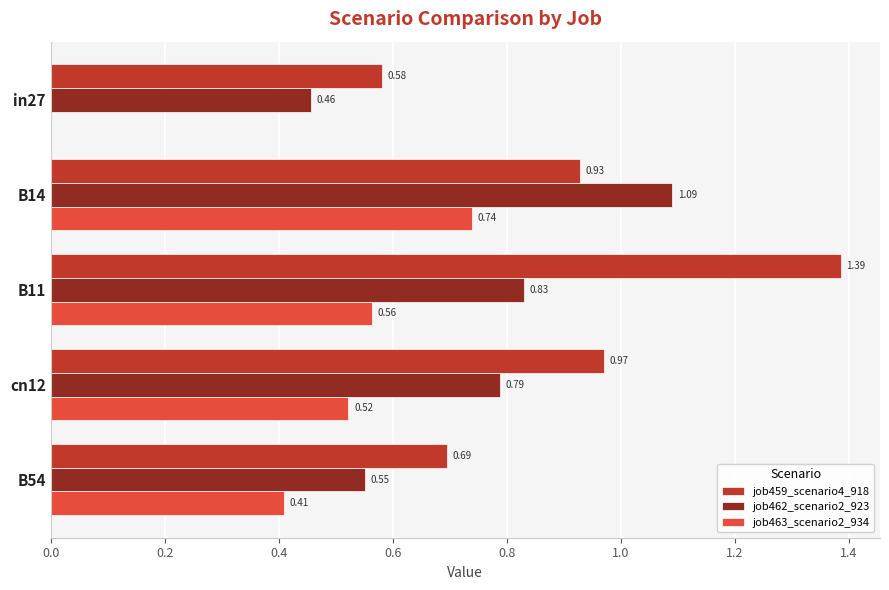

Which series changed the most between B14 and B54?

job462_scenario2_923